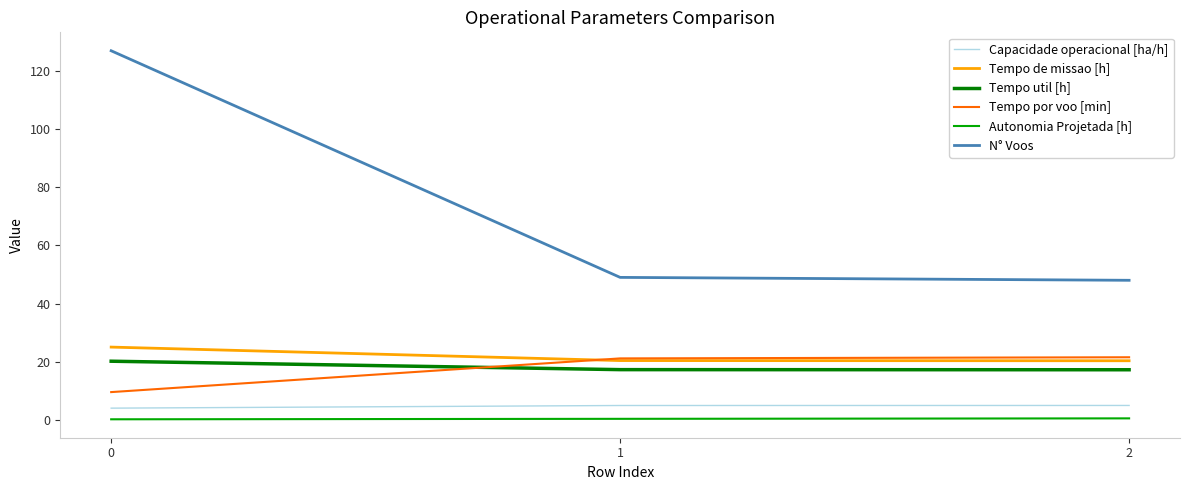

Which series has the widest spread of values?

N° Voos